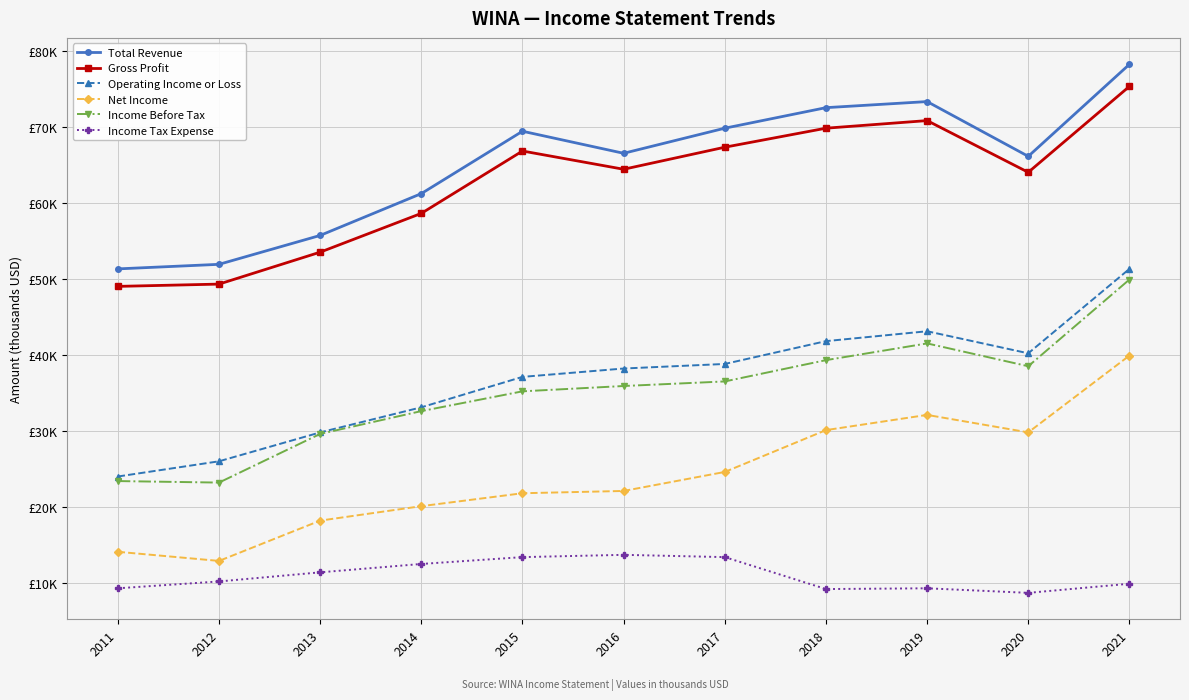

At how many categories does at least one series exceed 73160?

2